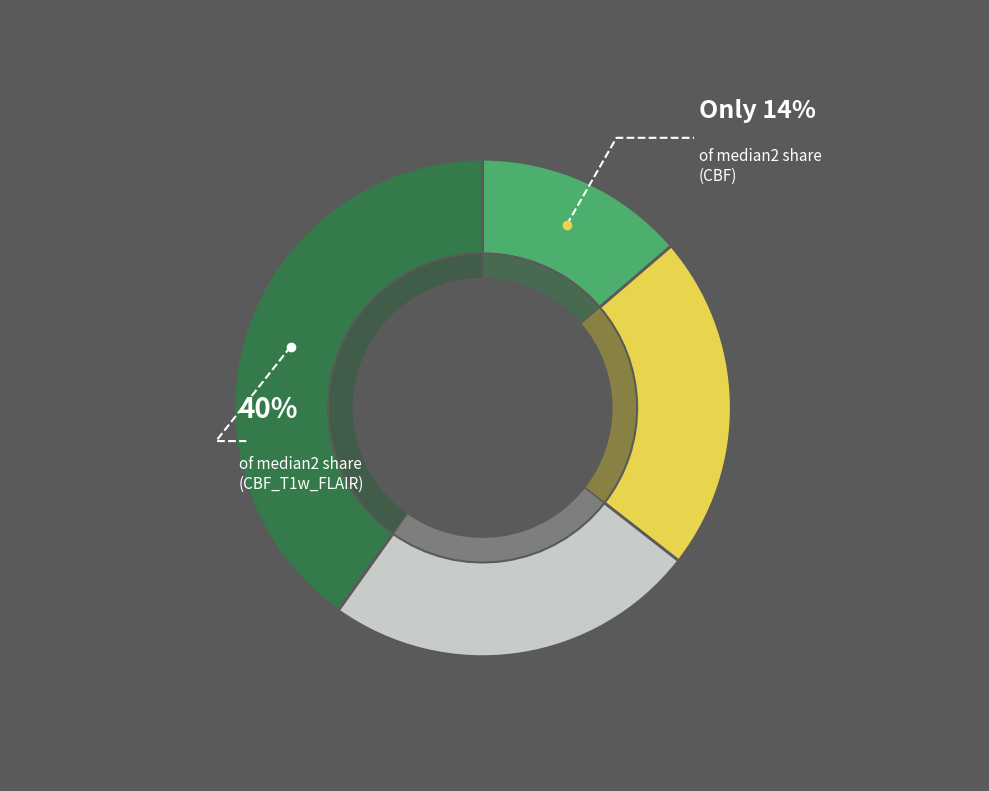

What is the total percentage of CBF and CBF_T1w_FLAIR?

53.9%